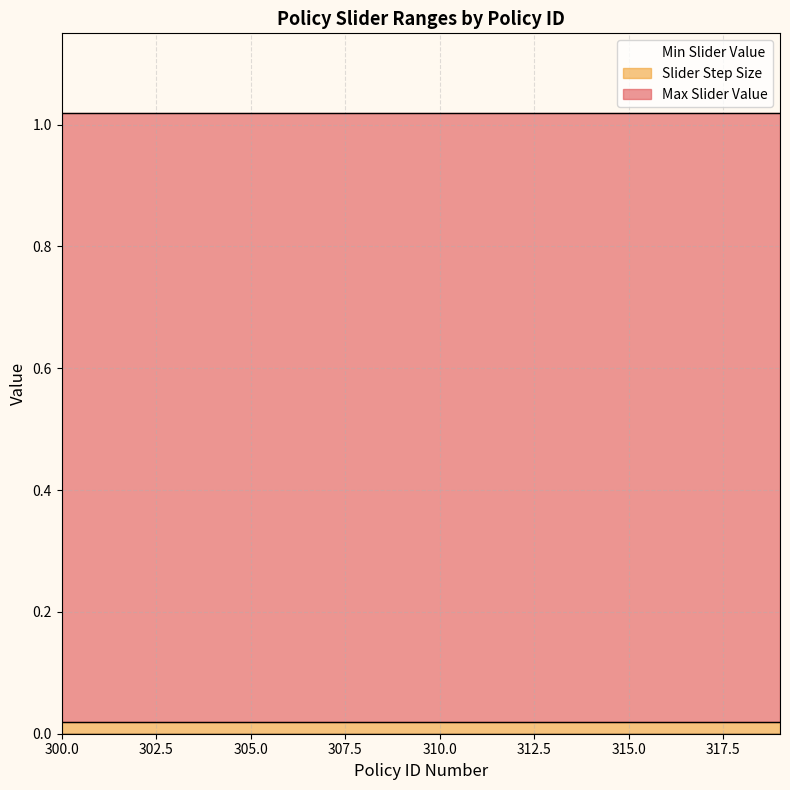

What is the value of the Max Slider Value point at the 6th from the left?

1.0